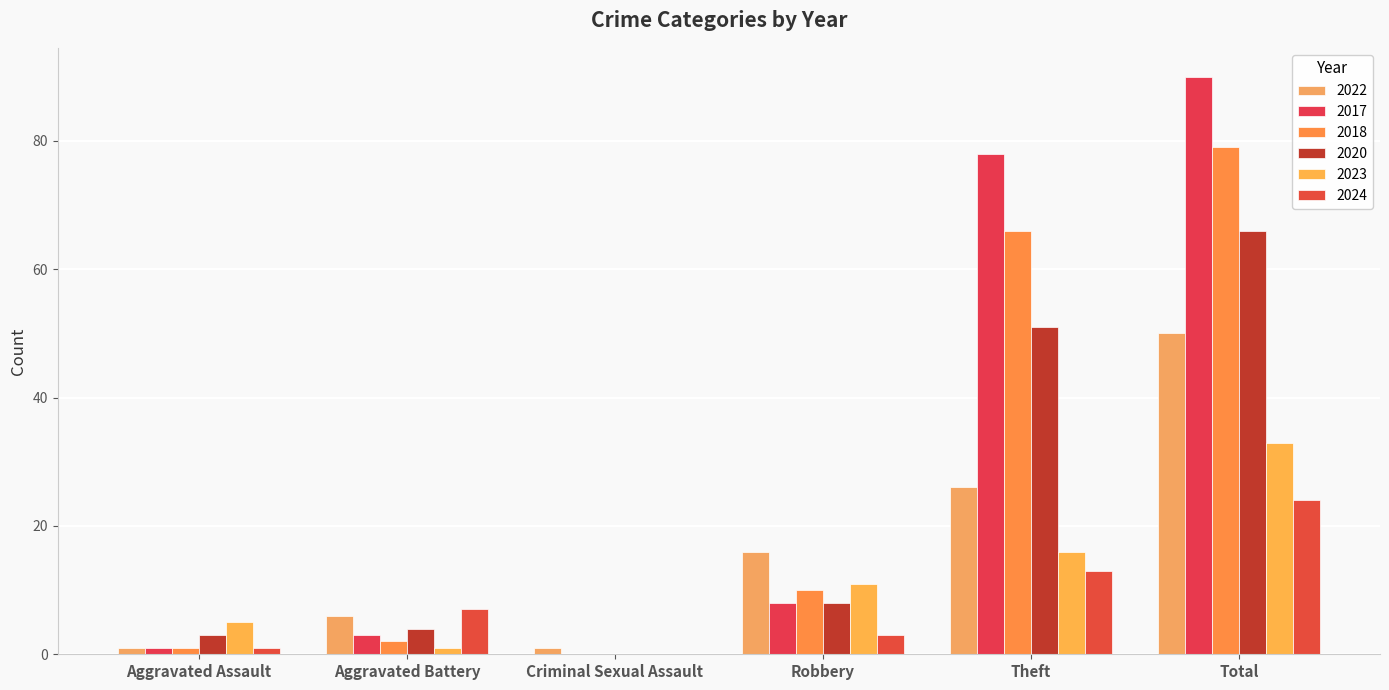

How many categories are shown in the chart?

6